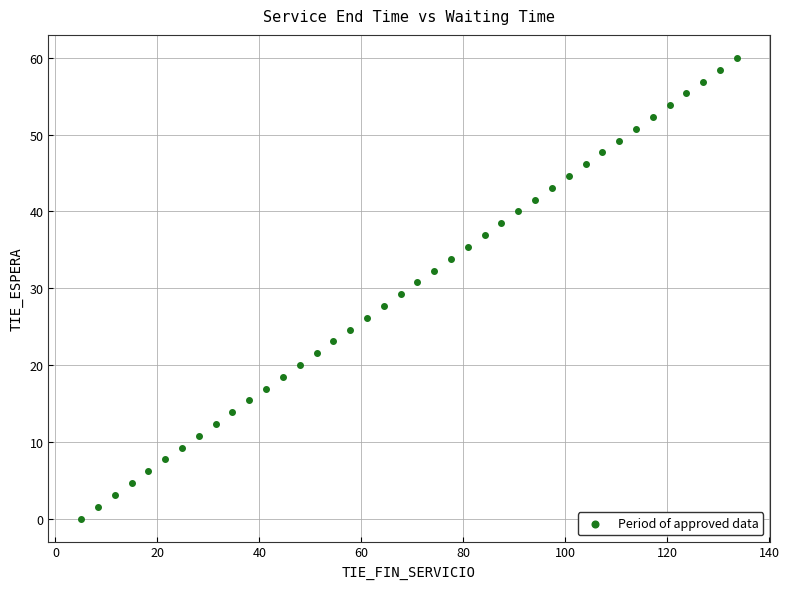

What is the range of X values (max minus min)?

128.5